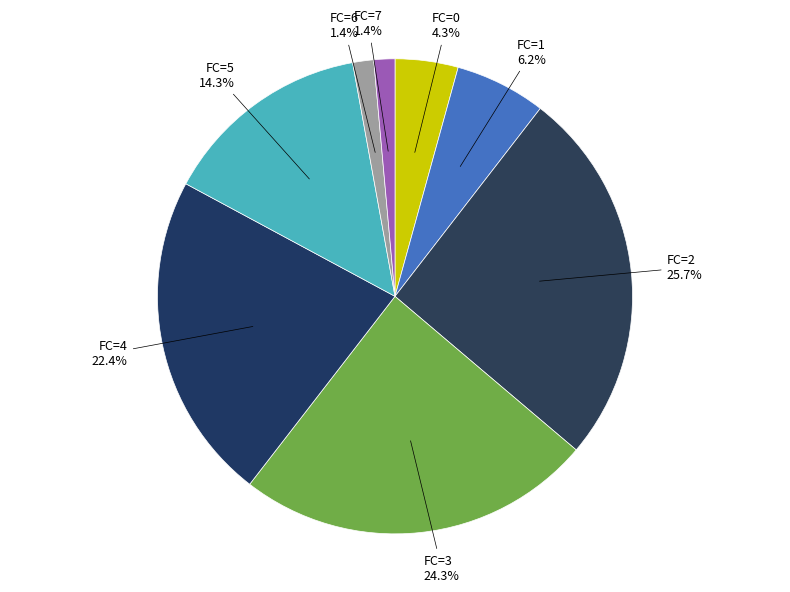

Which category has the biggest portion of the pie?

FC=2